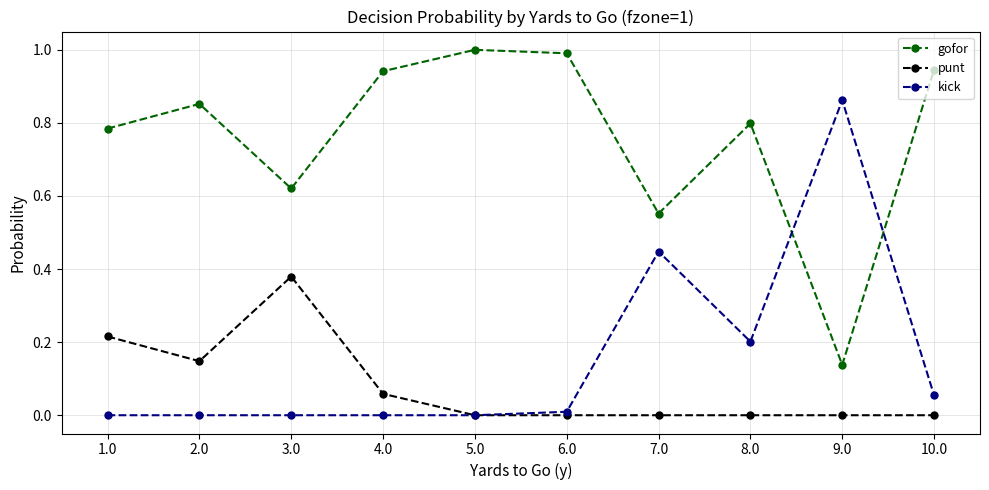

True or false: gofor has more than 2 interior local peaks.

True